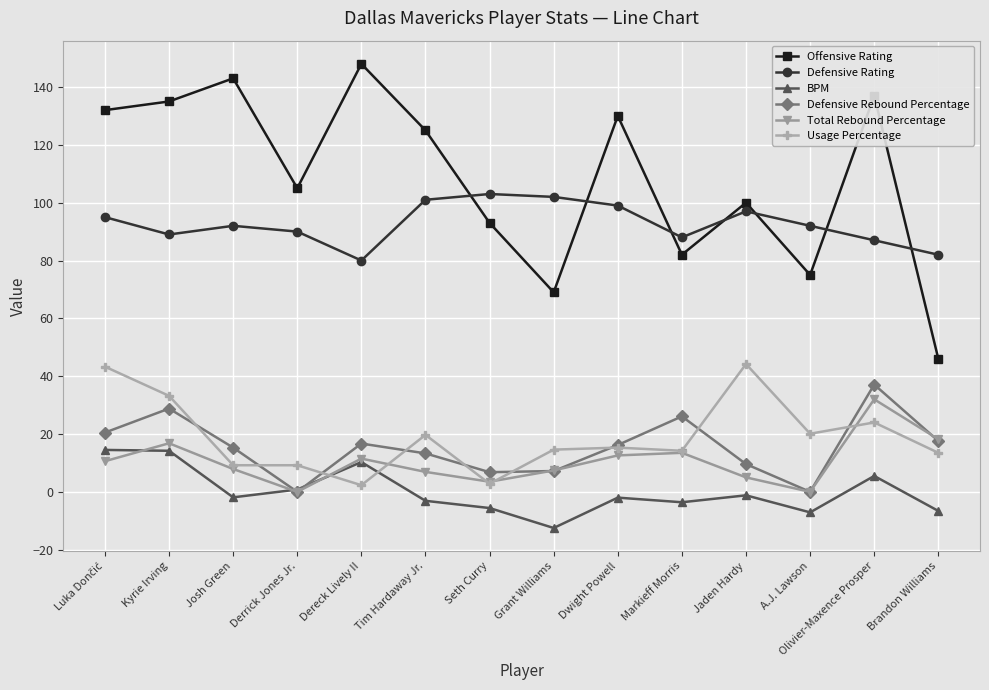

True or false: Total Rebound Percentage has a value of 6.9 at Tim Hardaway Jr..

True